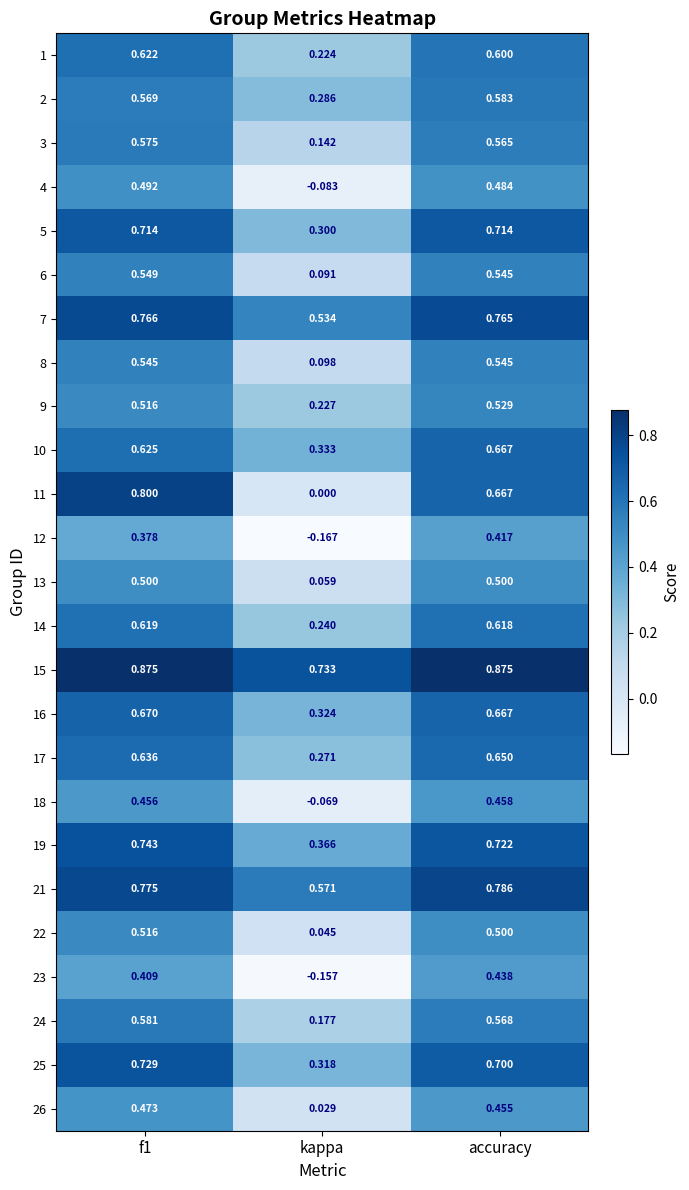

Which label corresponds to the smallest value in the chart?

kappa